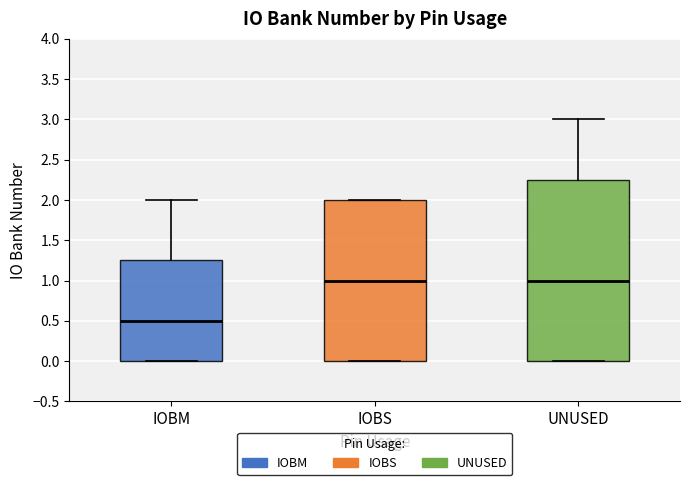

Reading left to right, read every box against the y-axis: the position of its median line, the range the box covers, and the ends of its whiskers. The values are not printed on the chart, so give them approximately, as read against the axis.

IOBM: median 0.50, box 0.00 to 1.25, whiskers 0.00 to 2.00
IOBS: median 1.00, box 0.00 to 2.00, whiskers 0.00 to 2.00
UNUSED: median 1.00, box 0.00 to 2.25, whiskers 0.00 to 3.00